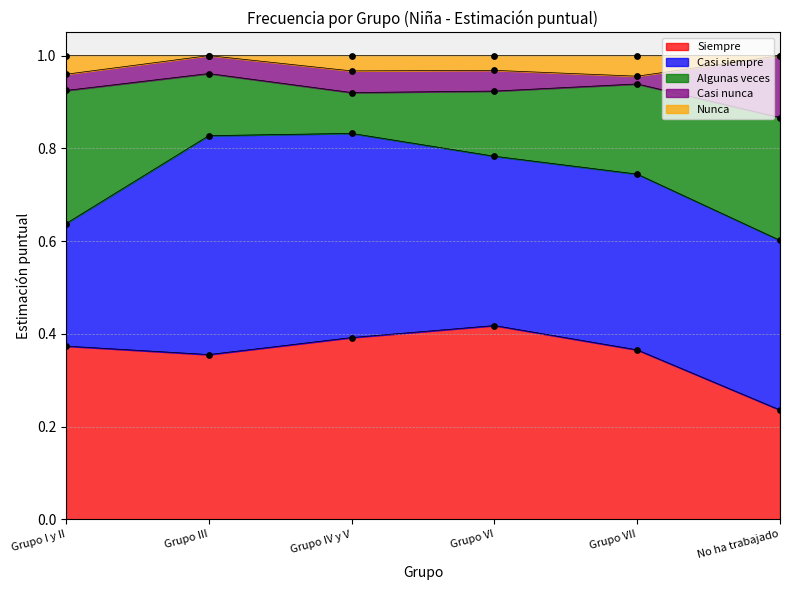

At how many categories does at least one series exceed 0?

6